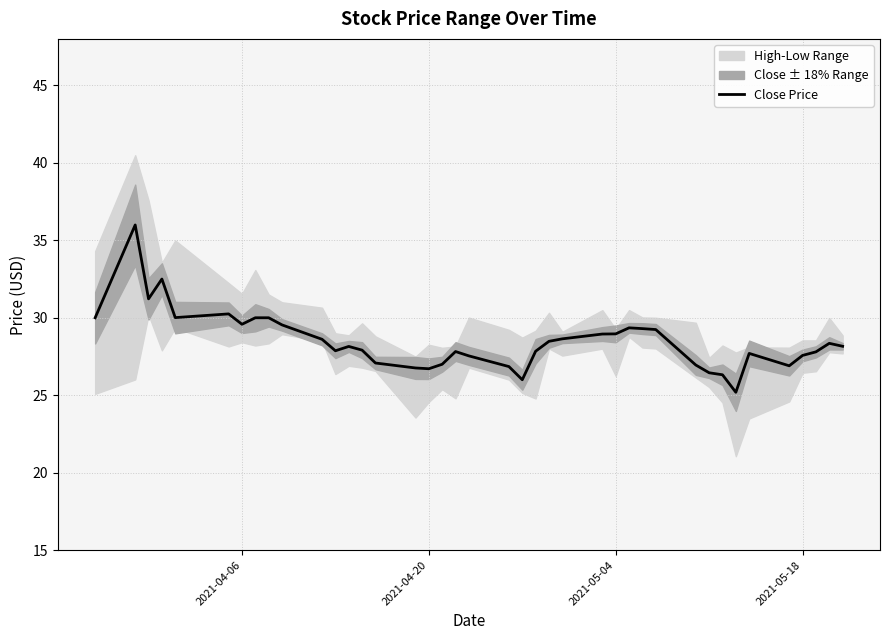

Is it true that Close Price equals 27.6 at 2021-05-18?

True